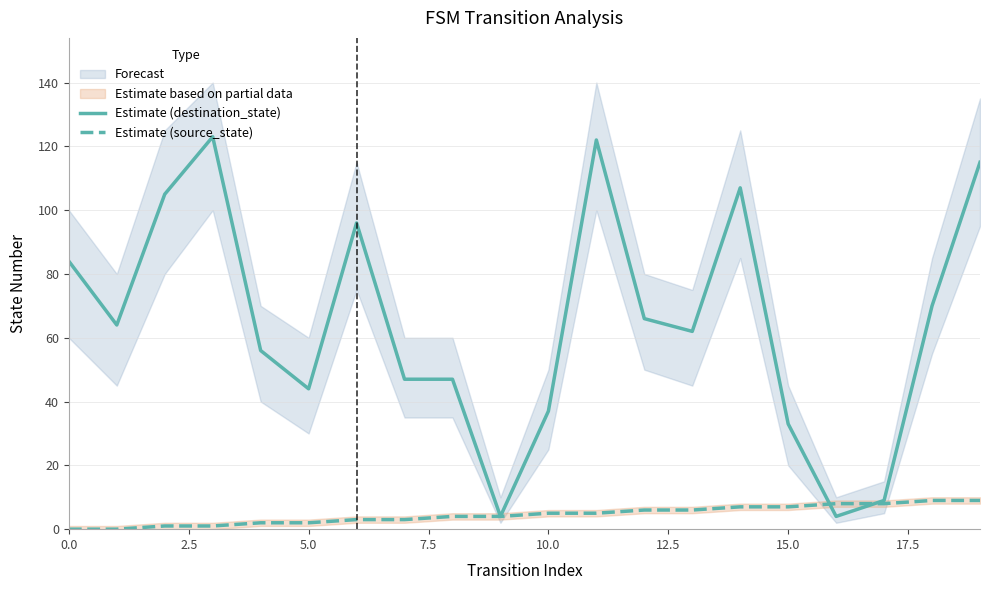

The Estimate (source_state) series shows 2 at 5.0. True or false?

True